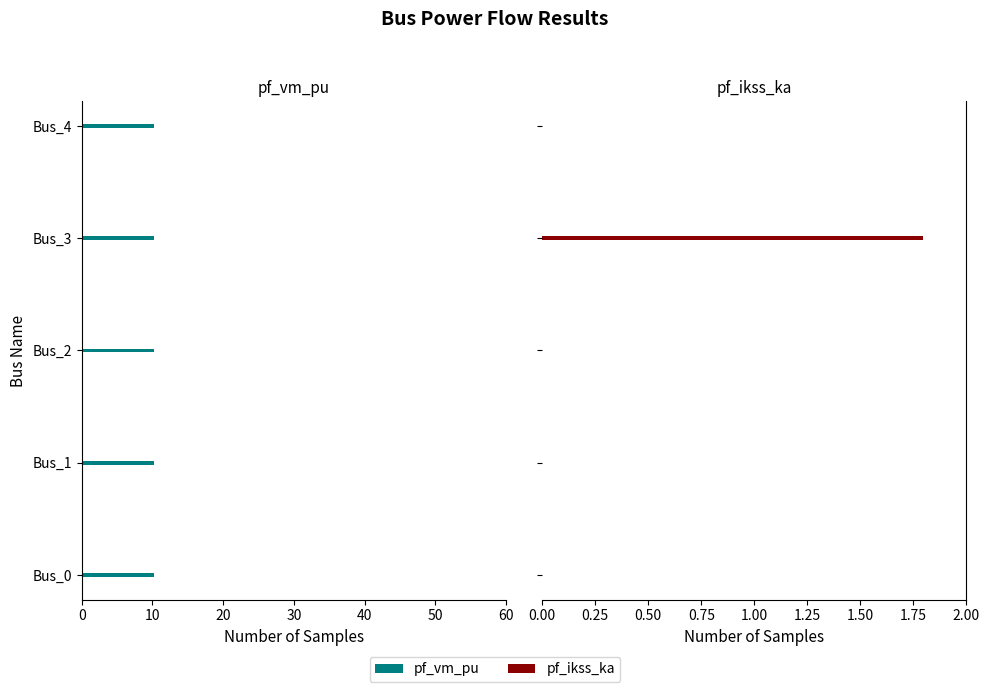

The pf_ikss_ka series shows 0.0 at Bus_1. True or false?

True